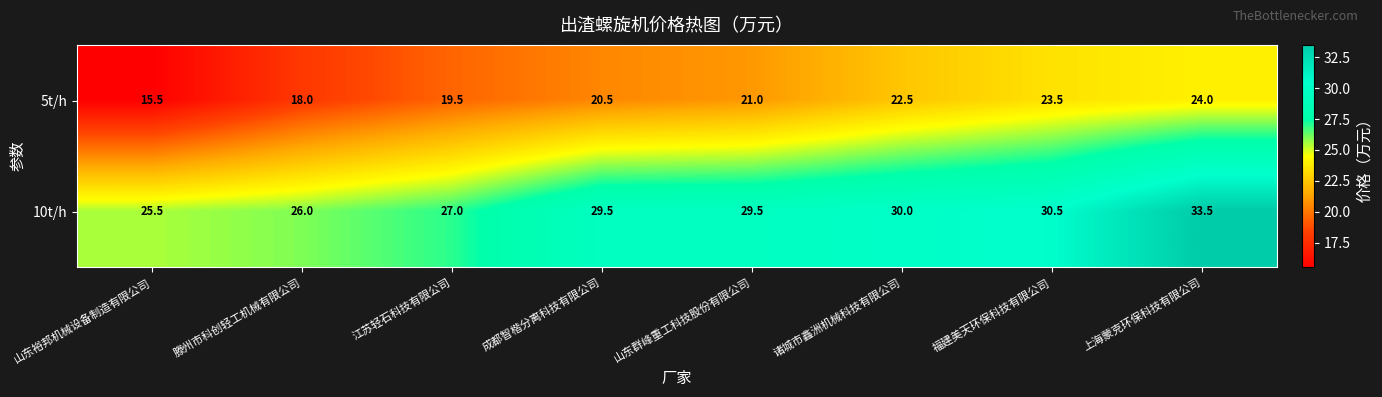

What is the difference between the 10t/h values at 福建美天环保科技有限公司 and 山东裕邦机械设备制造有限公司?

5.0